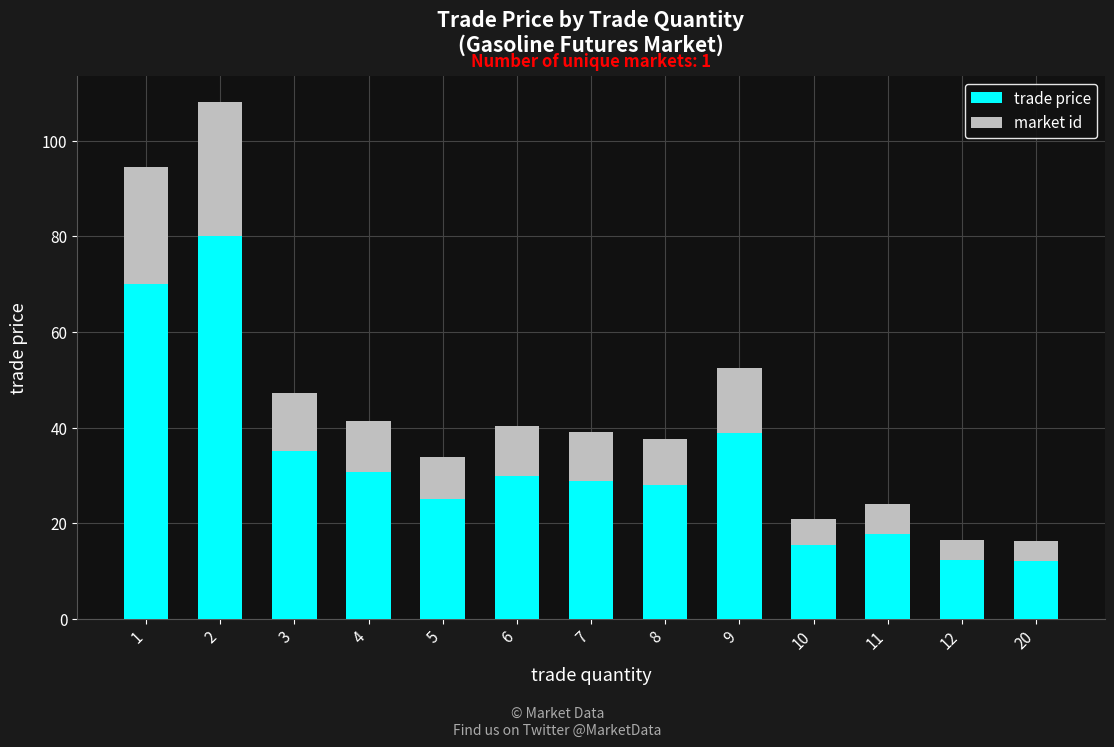

What is the highest value of the trade price series?

80.0